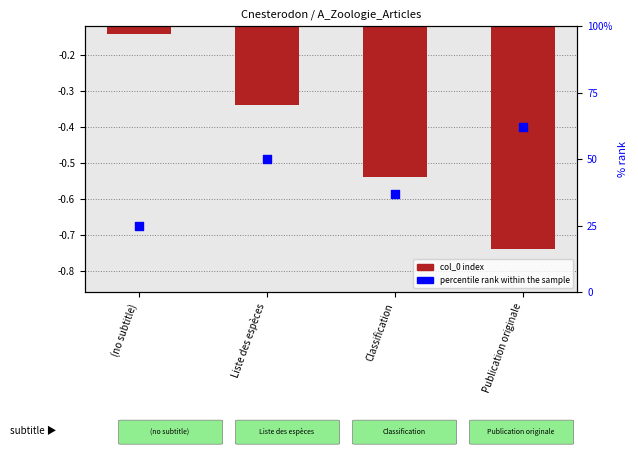

Which series reaches the maximum Y coordinate?

percentile rank